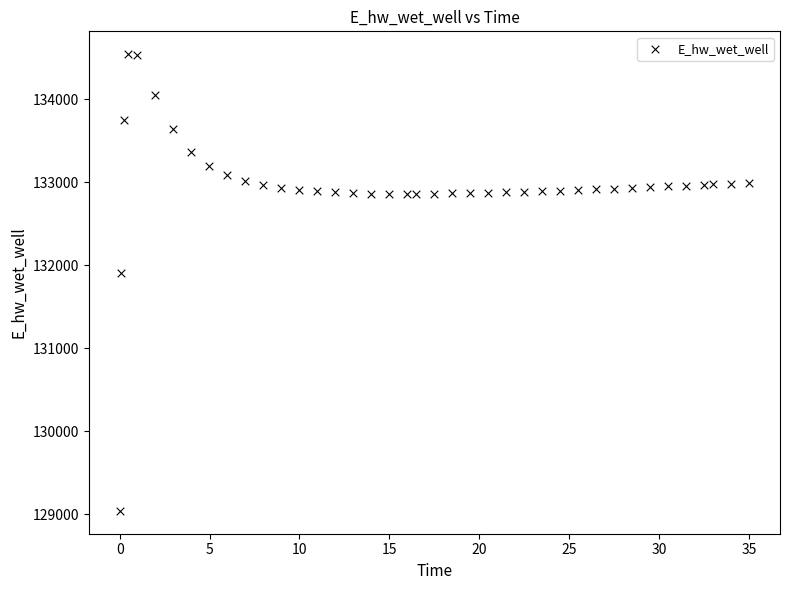

What is the range of X values (max minus min)?

34.9